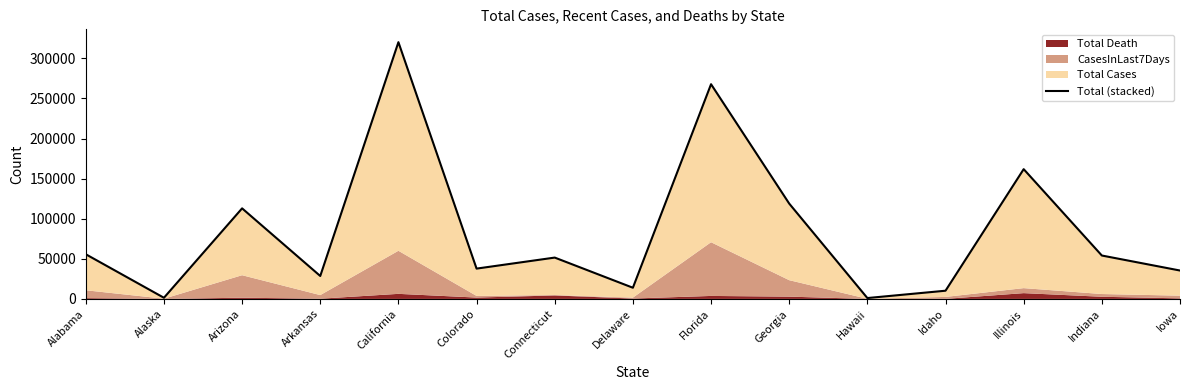

How many interior local peaks (higher than both neighbors) does the data have?

5